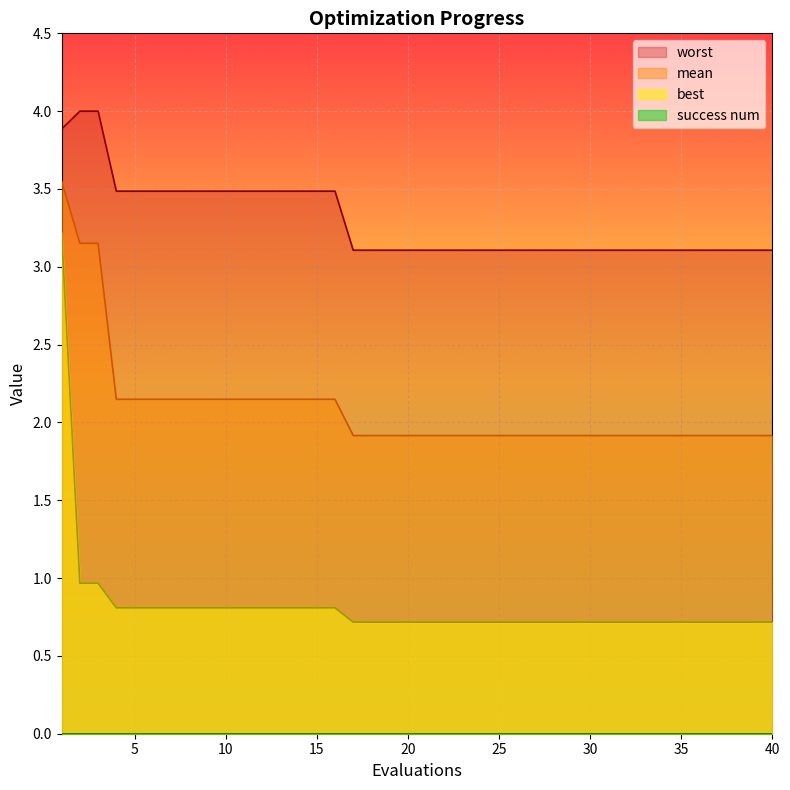

The mean series shows 1.9 at 20. True or false?

True